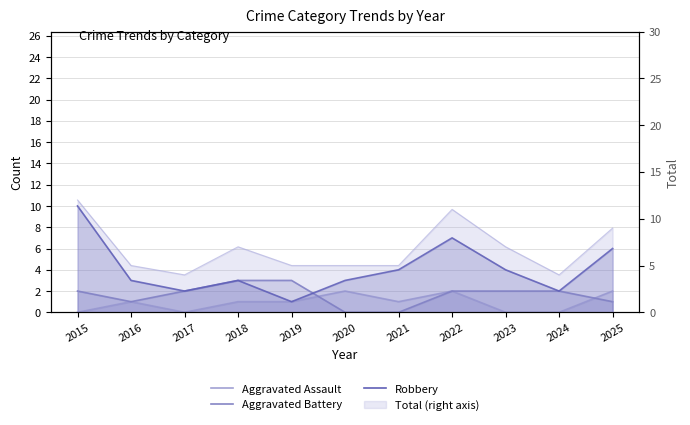

Read the Aggravated Assault value at 2018.

1